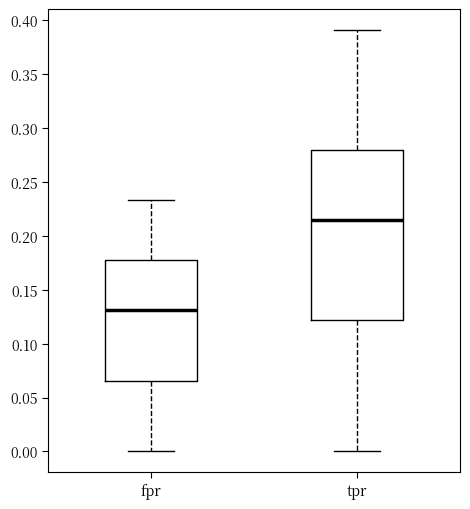

Reading left to right, transcribe this box plot: for each box, give where its median line is, the range the box spans, and where its two whiskers end, as read against the y-axis. The values are not printed on the chart, so give them approximately, as read against the axis.

fpr: median 0.130, box 0.065 to 0.180, whiskers 0.000 to 0.235
tpr: median 0.215, box 0.120 to 0.280, whiskers 0.000 to 0.390